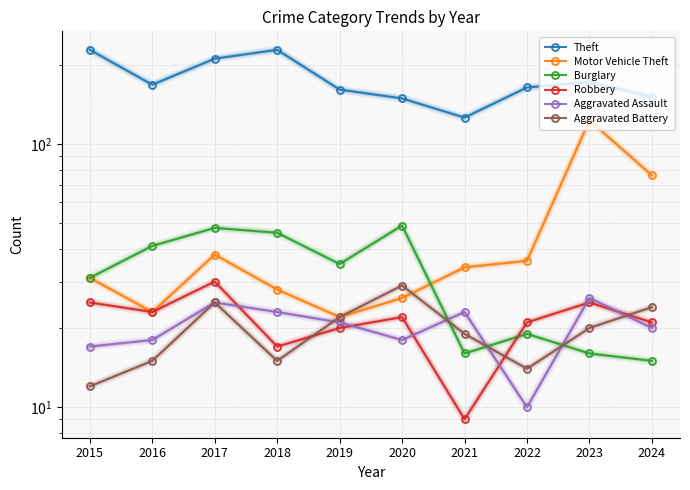

What is the value of the Robbery point at the 5th from the left?

20